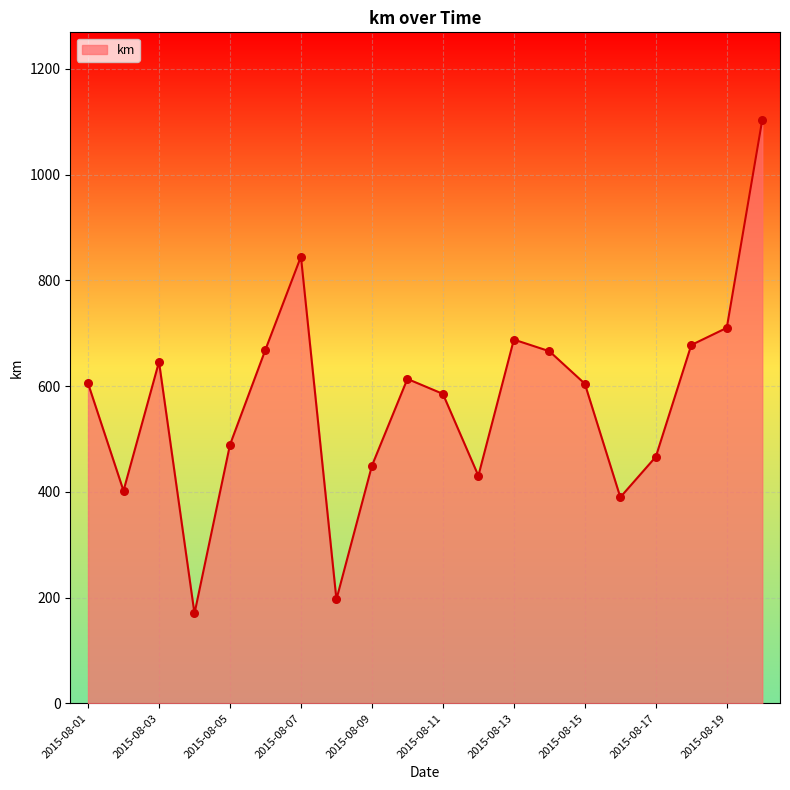

What is the maximum value shown in the chart?

1103.5